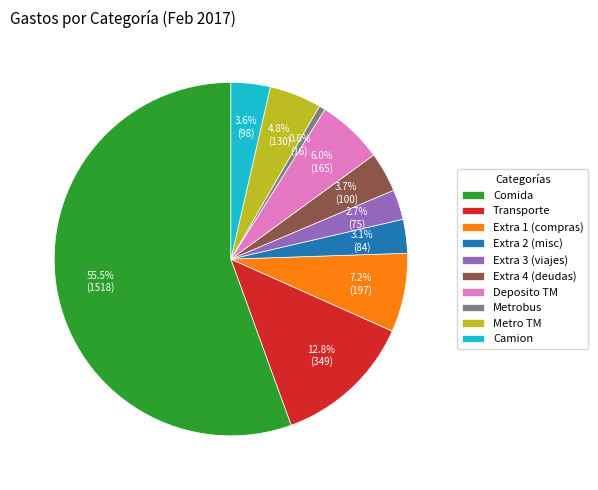

What portion of the pie excludes Metrobus?

99.4%